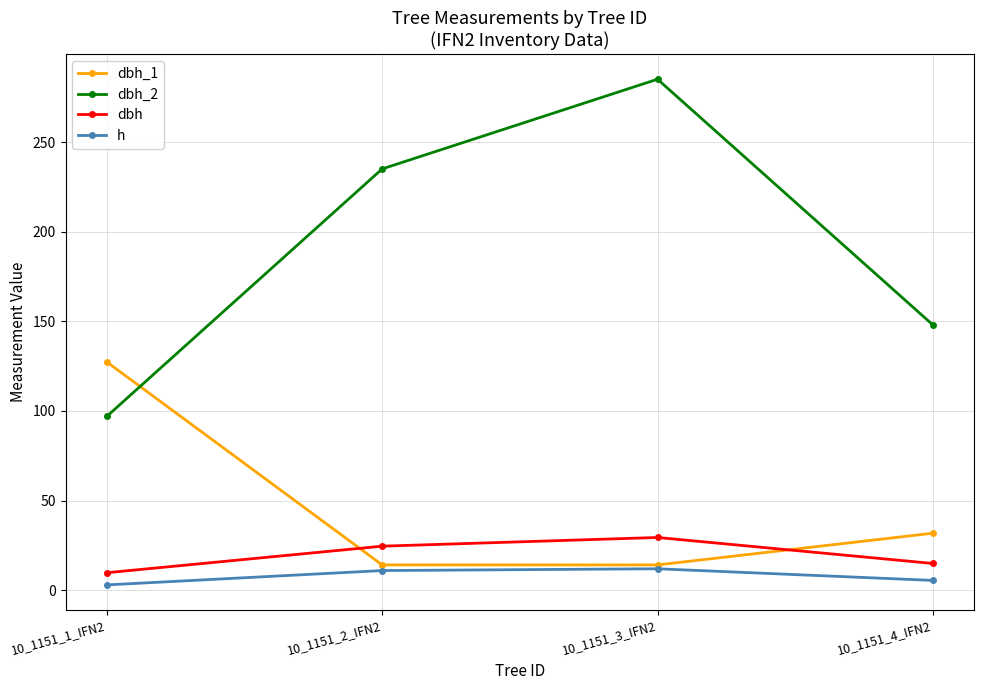

What is the minimum value shown in the chart?

3.0